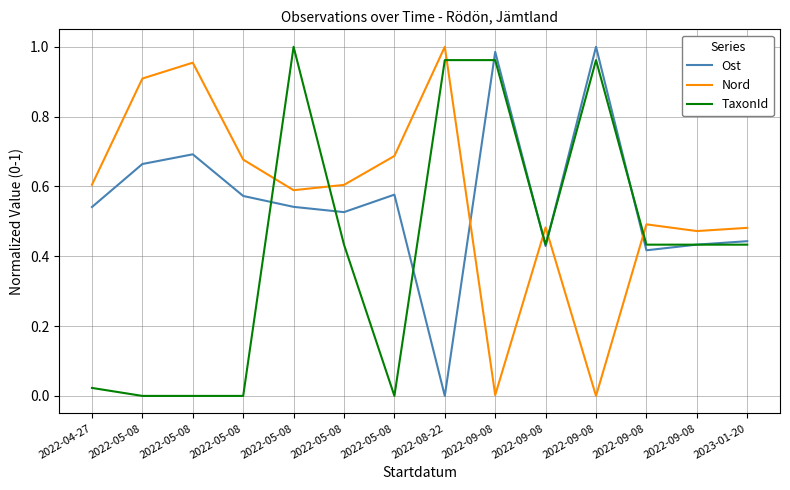

What are all the series names shown in the legend?

Ost, Nord, TaxonId